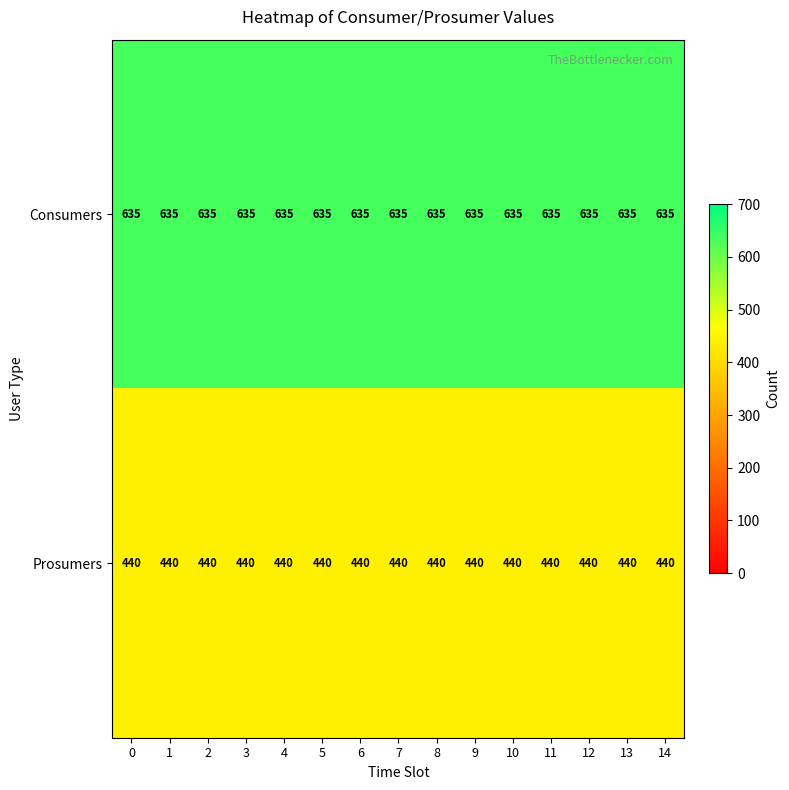

Which series has the largest total across all categories?

Consumers